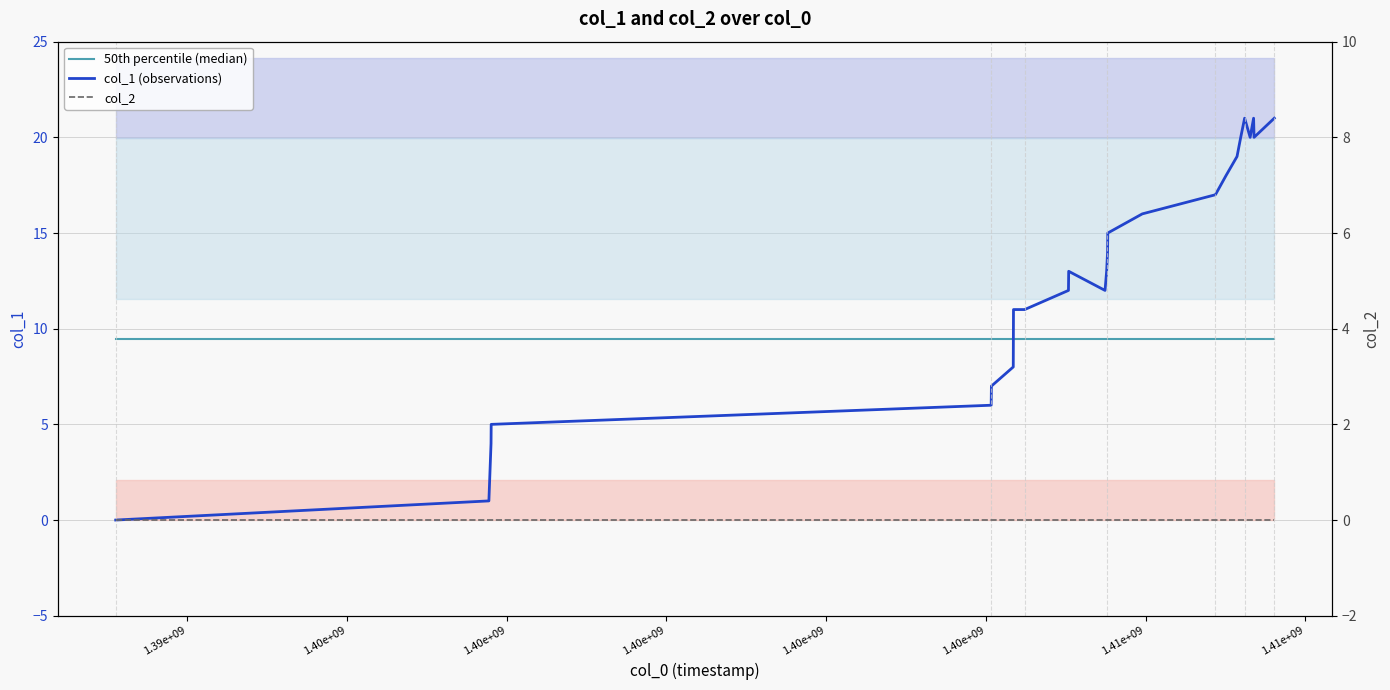

After their last crossing, which series has the higher values: col_1 (observations) or 50th percentile (median)?

col_1 (observations)